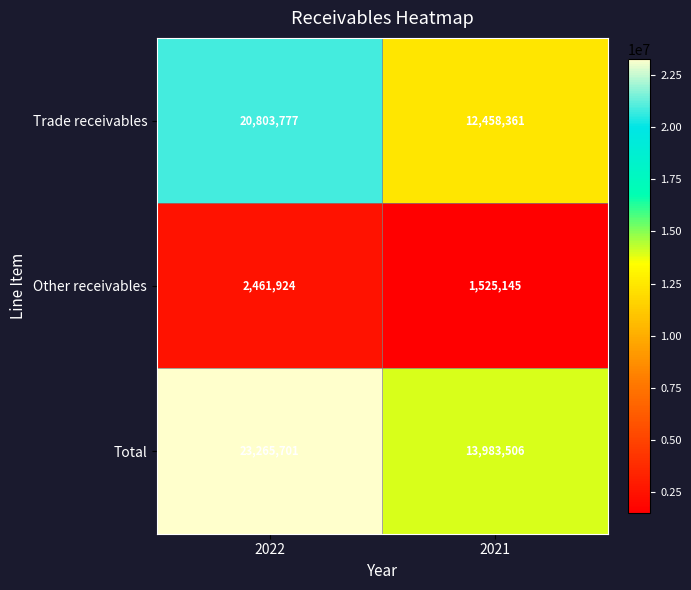

What is the sum of all Other receivables values?

3987069